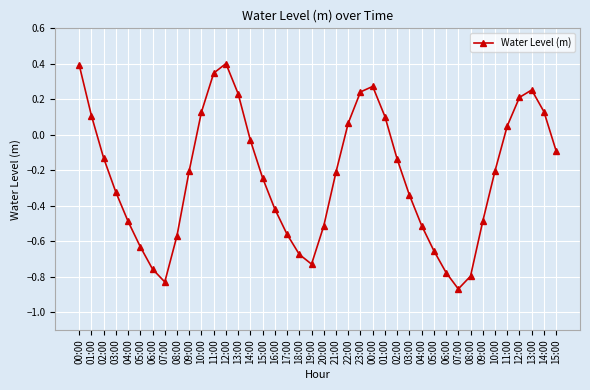

List the labels in order of value, smallest first.

07:00, 07:00, 08:00, 06:00, 06:00, 19:00, 18:00, 05:00, 05:00, 08:00, 17:00, 20:00, 04:00, 04:00, 09:00, 16:00, 03:00, 03:00, 15:00, 21:00, 10:00, 09:00, 02:00, 02:00, 15:00, 14:00, 11:00, 22:00, 01:00, 01:00, 10:00, 14:00, 12:00, 13:00, 23:00, 13:00, 00:00, 11:00, 00:00, 12:00